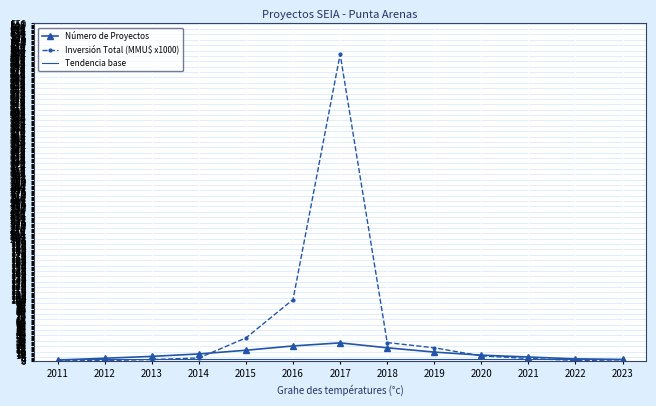

The Inversión Total (MMU$ x1000) series shows 1.4 at 2022. True or false?

True